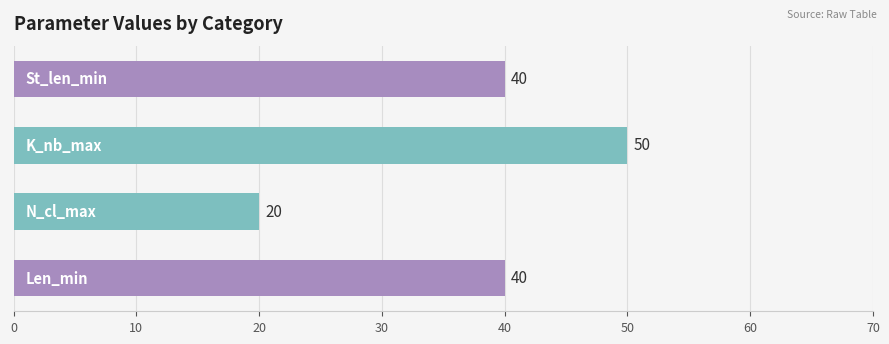

How many values are between 40 and 50?

3